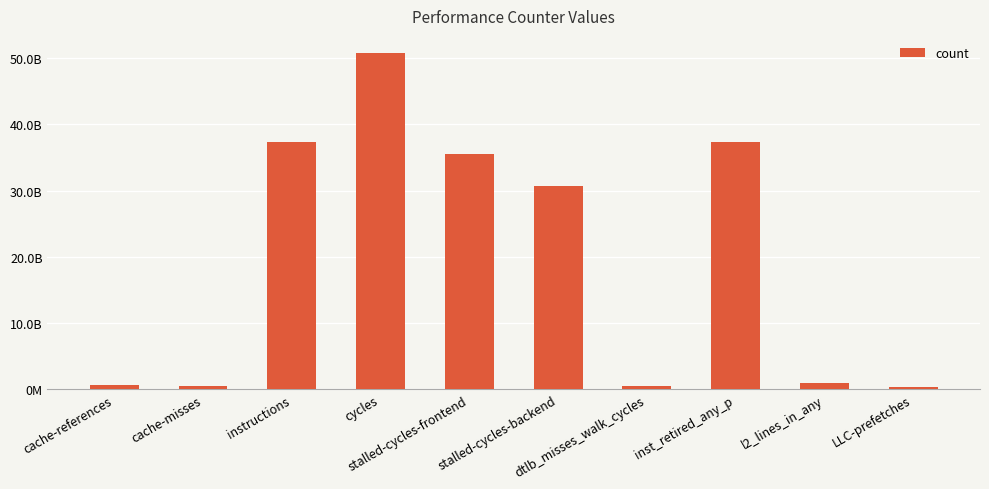

Is it true that the value at stalled-cycles-backend is 55124536828?

False